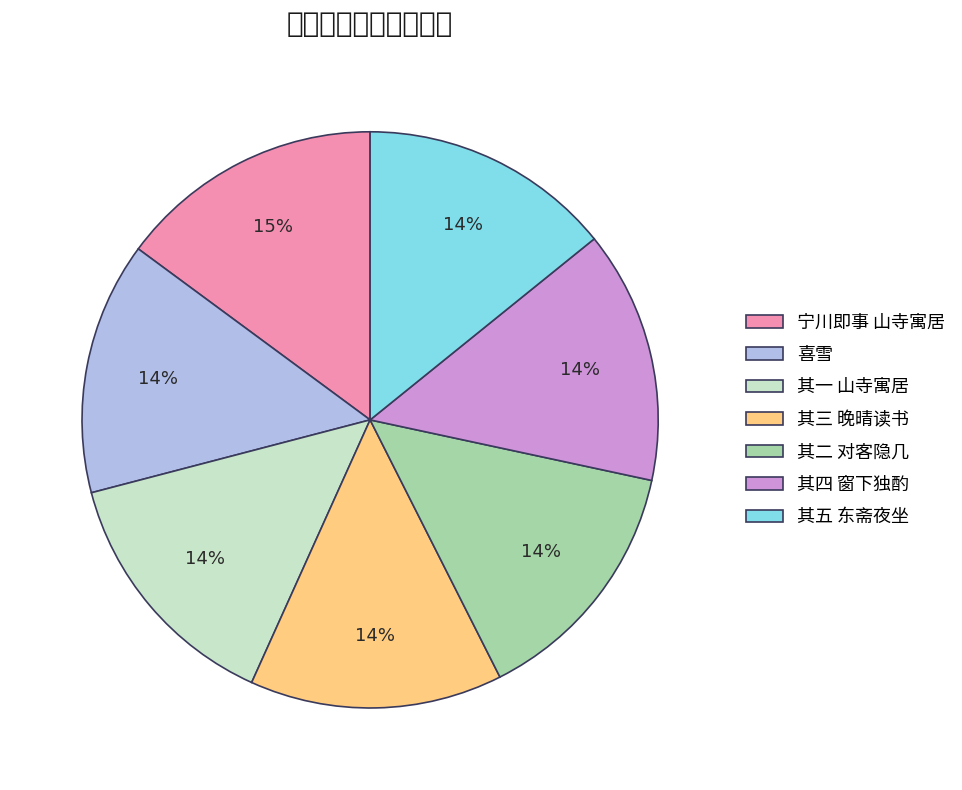

Does any single category account for the majority?

No